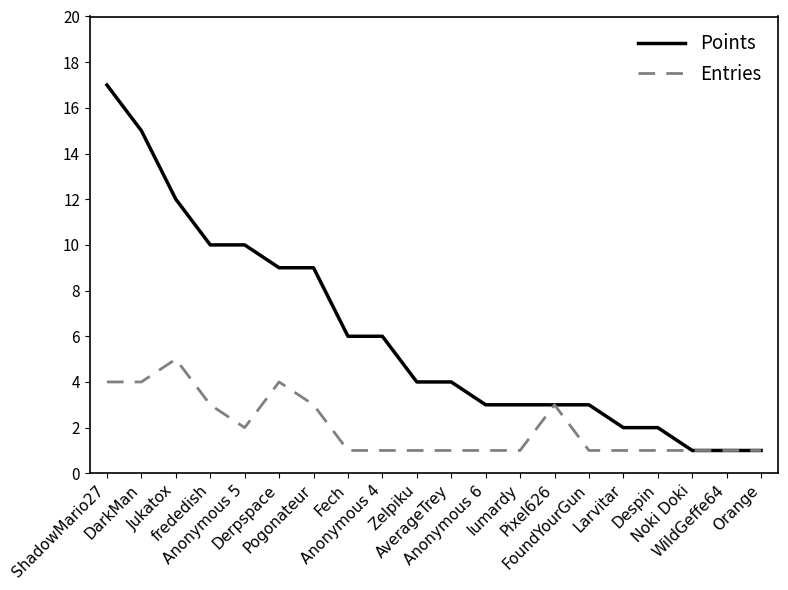

Which series has the widest spread of values?

Points